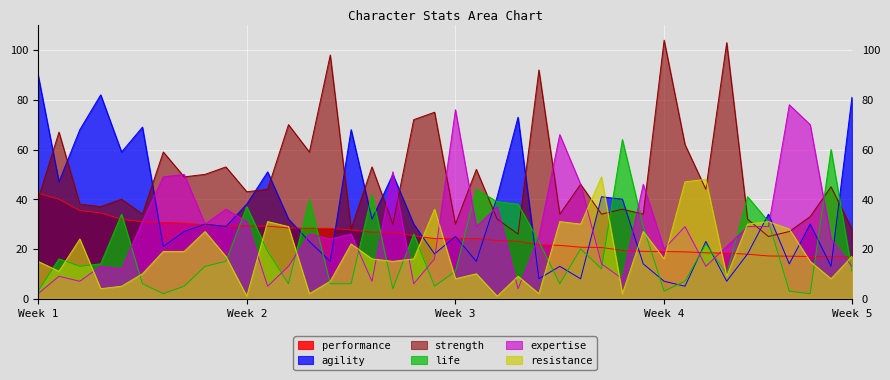

Which series ends up on top after the final intersection of performance and expertise?

performance